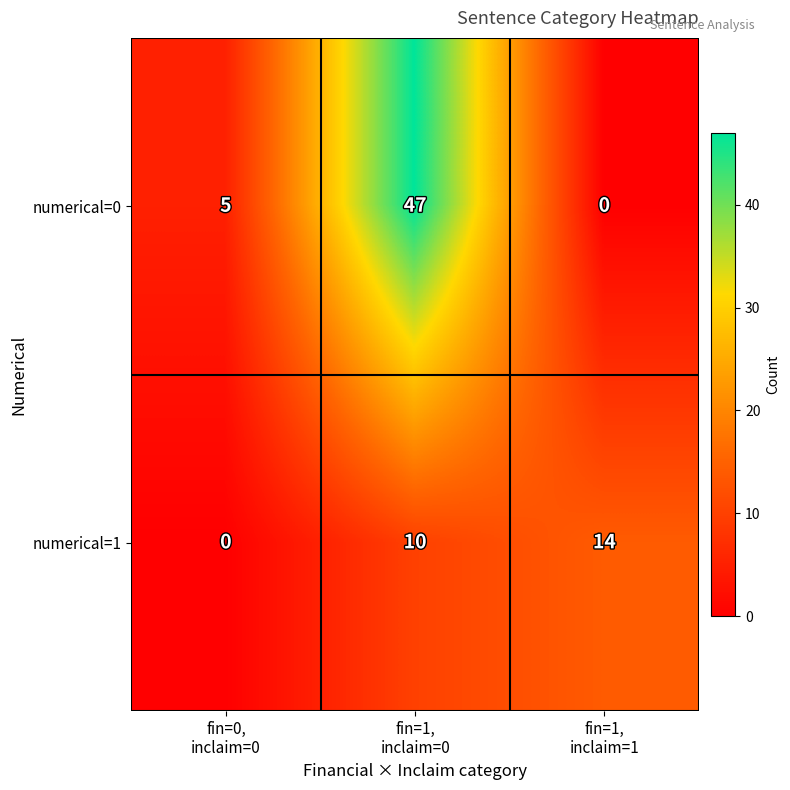

Reading right to left, transcribe all the data shown in this chart.

numerical=0: 0	47	5
numerical=1: 14	10	0